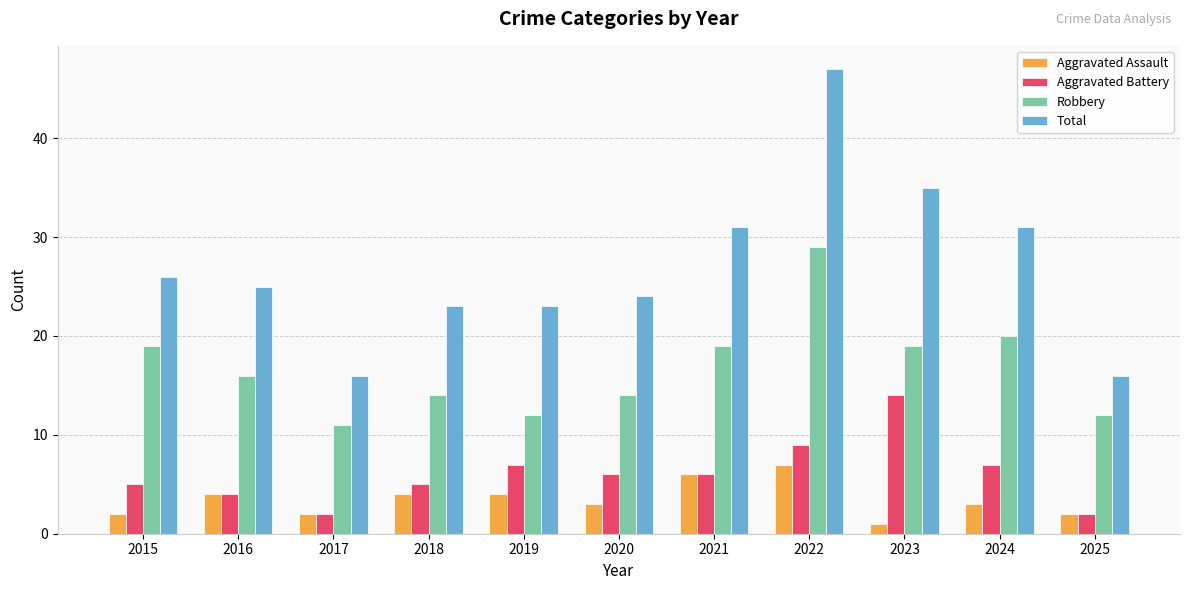

Is the value of Aggravated Assault at 2015 greater than the value of Total at 2015?

No